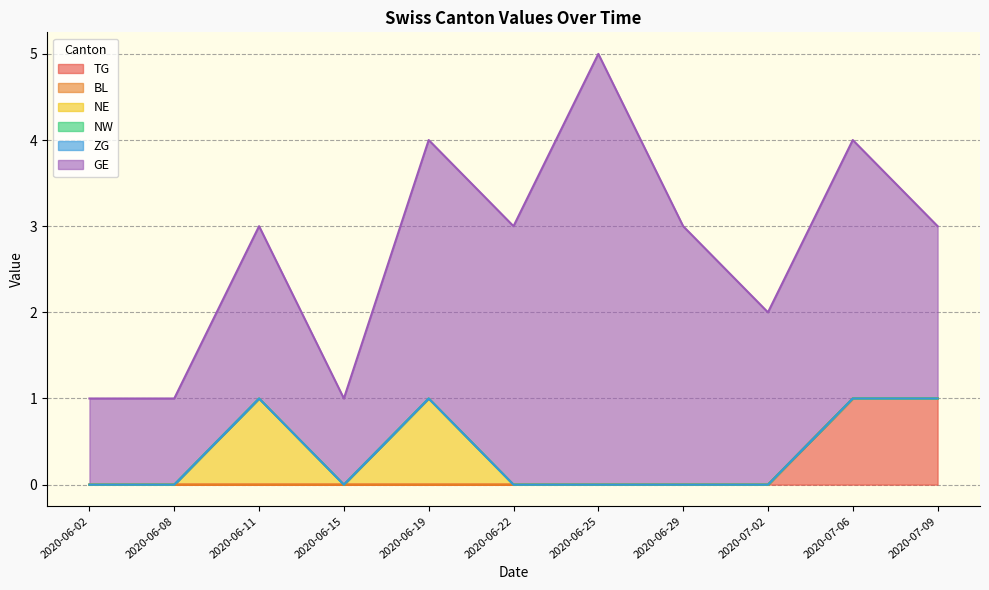

True or false: NW and ZG cross at least once.

False